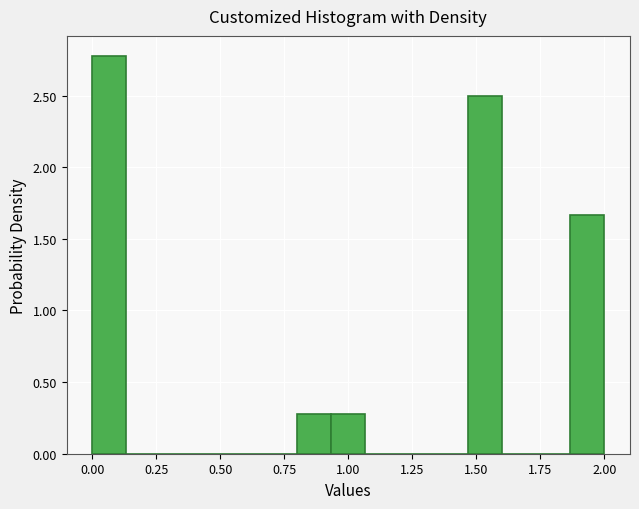

Around what value on the x-axis is the tallest bar? Give the approximate position of its centre, as read against the axis.

0.05